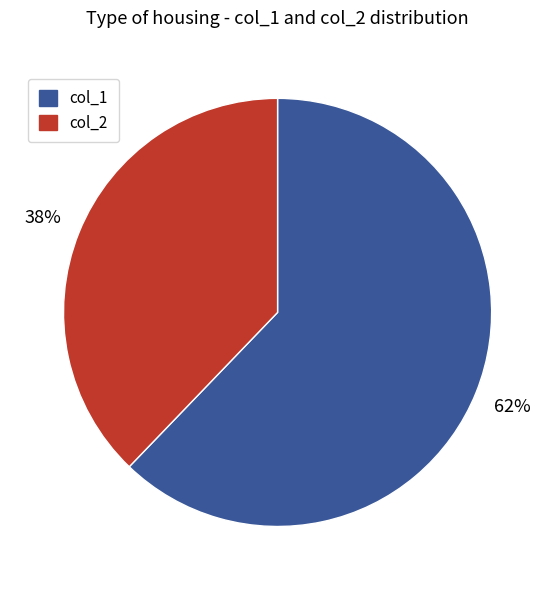

Is there a majority slice in this chart?

Yes